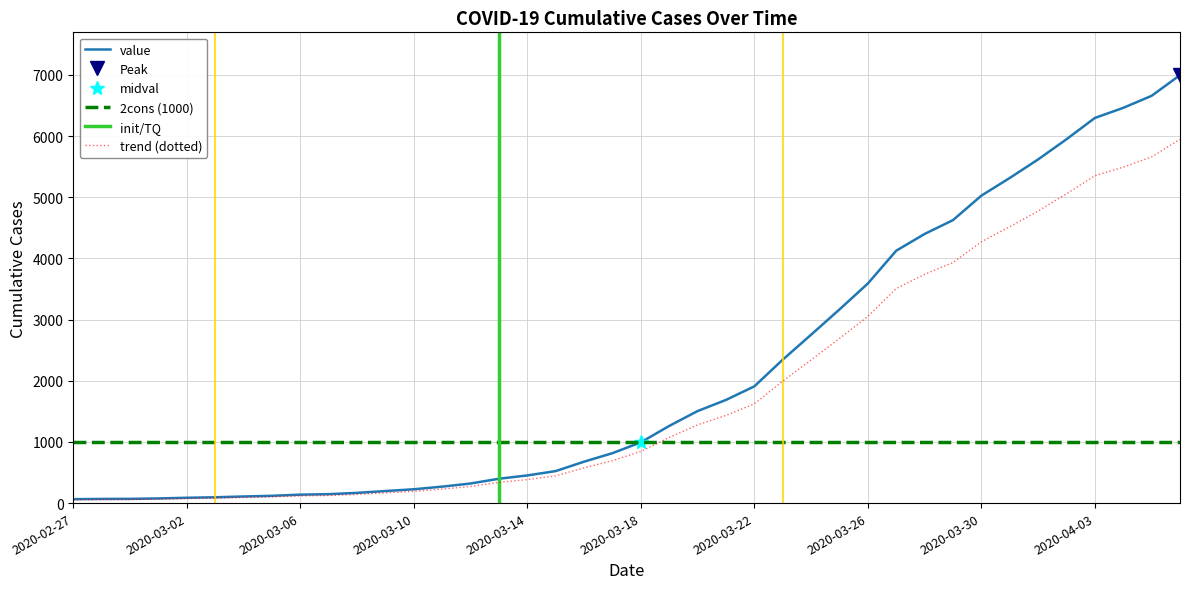

What is the difference between the maximum and minimum values?

6931